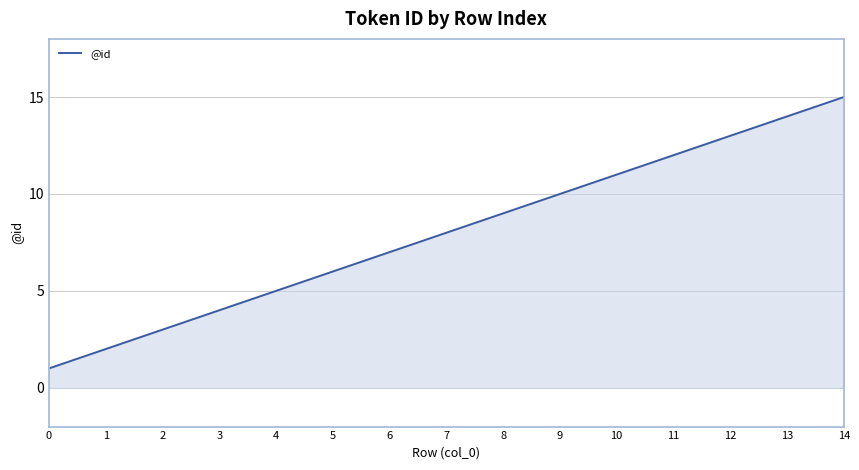

The chart shows a value of 5 at 3. True or false?

False